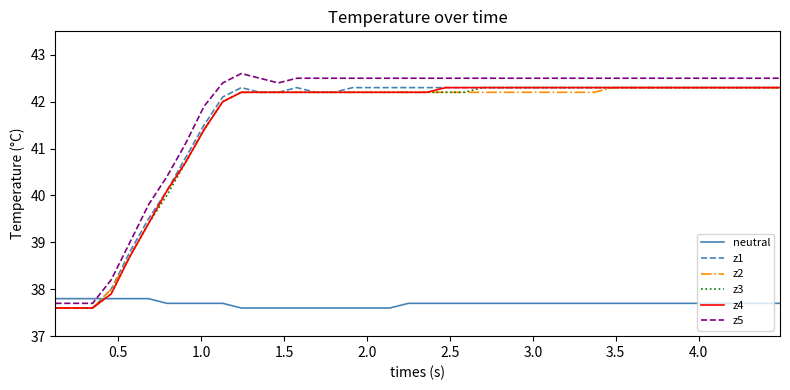

Which series has the widest spread of values?

z5